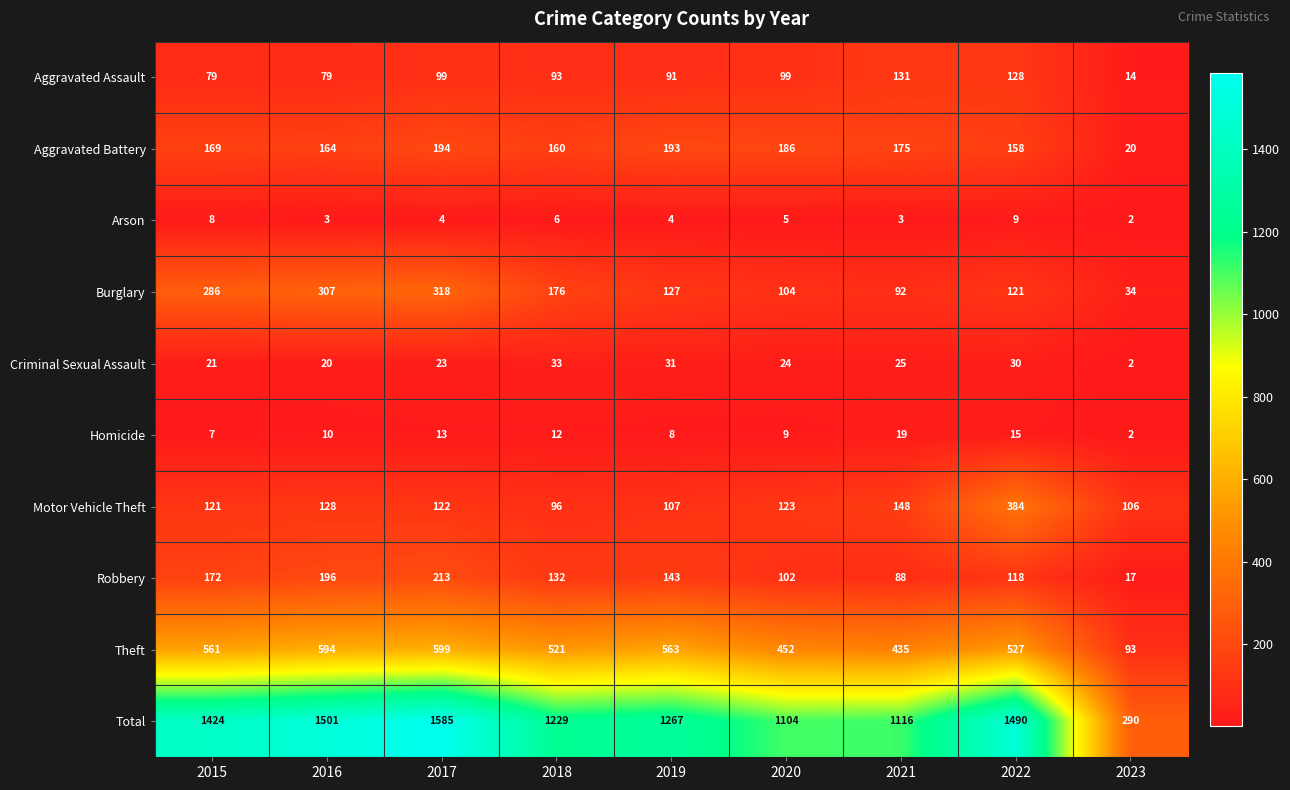

Between 2020 and 2023, which series saw the biggest shift?

Total